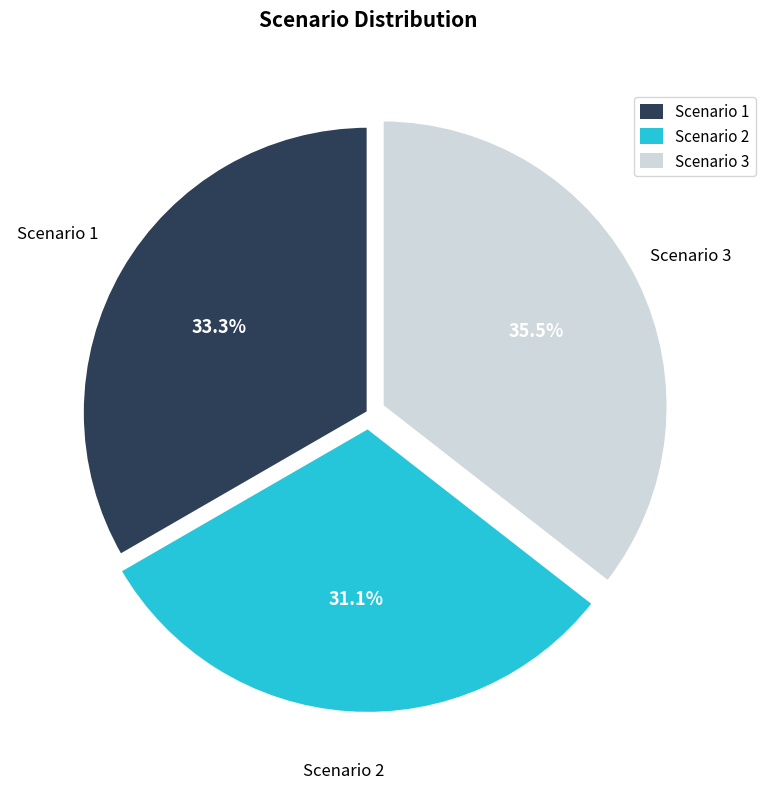

To the nearest percent, what is the average slice percentage?

33%